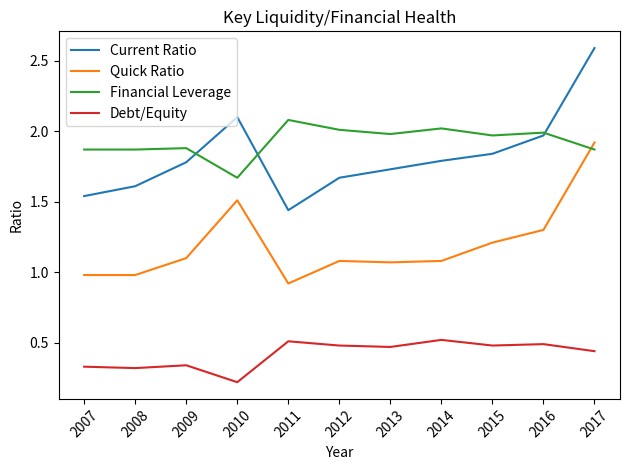

Which series changed the most between 2011 and 2015?

Current Ratio